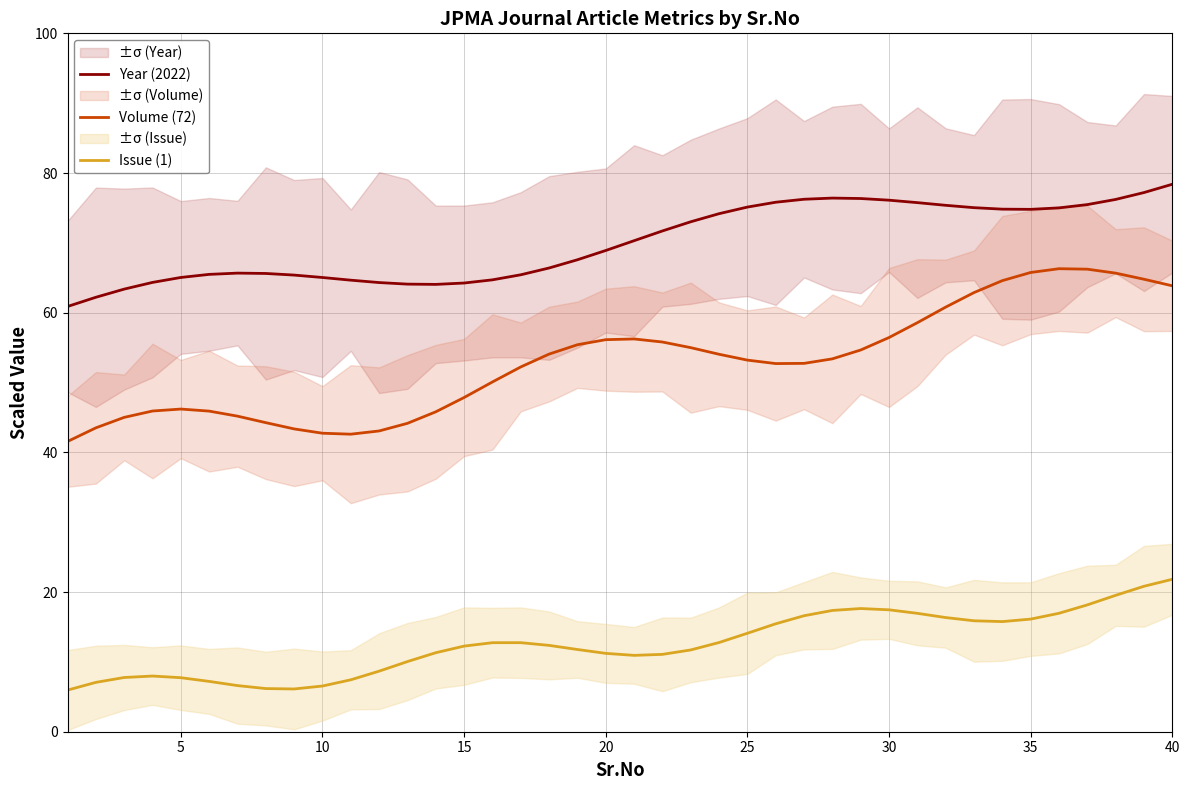

What is the lowest value of the Year (2022) series?

60.9